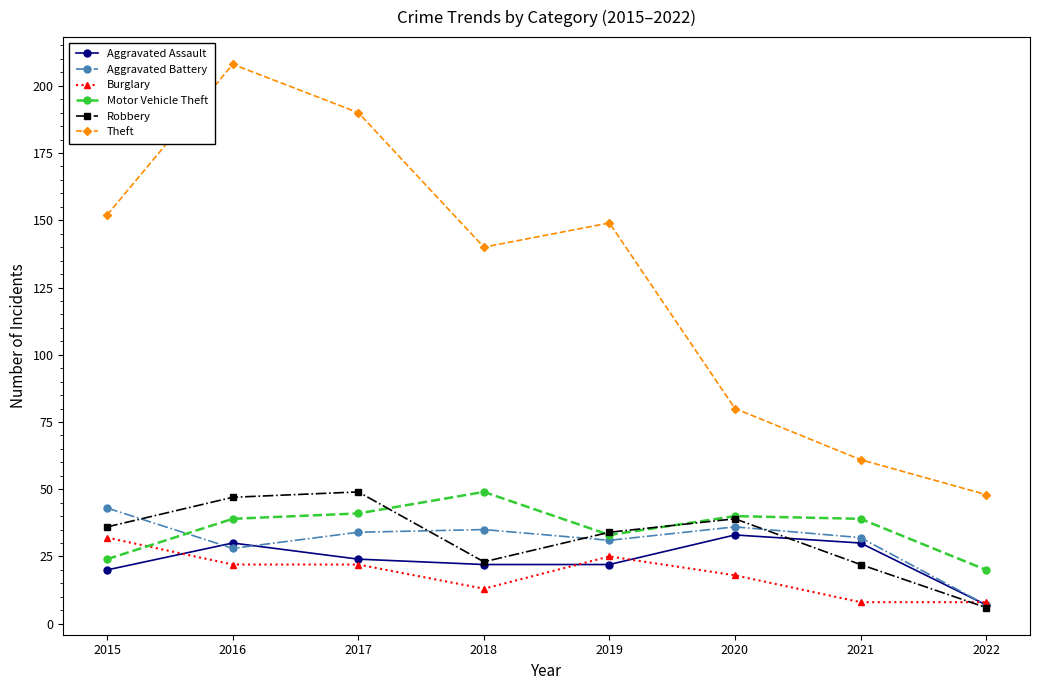

True or false: Motor Vehicle Theft and Aggravated Assault cross at least once.

False